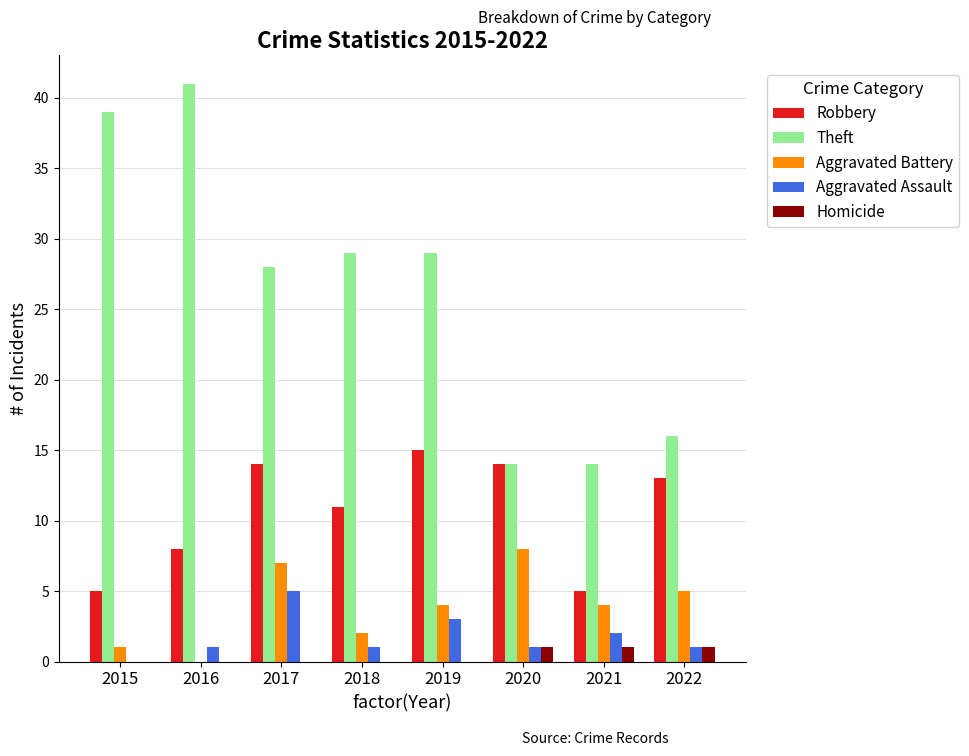

What is the total value across all series at 2020?

38